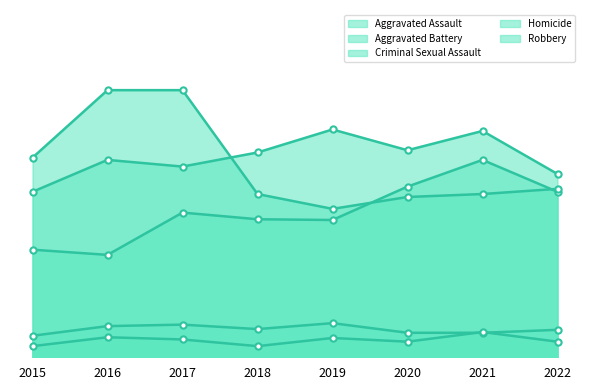

Rank the series at 2016 from lowest to highest value.

Homicide, Criminal Sexual Assault, Aggravated Assault, Aggravated Battery, Robbery